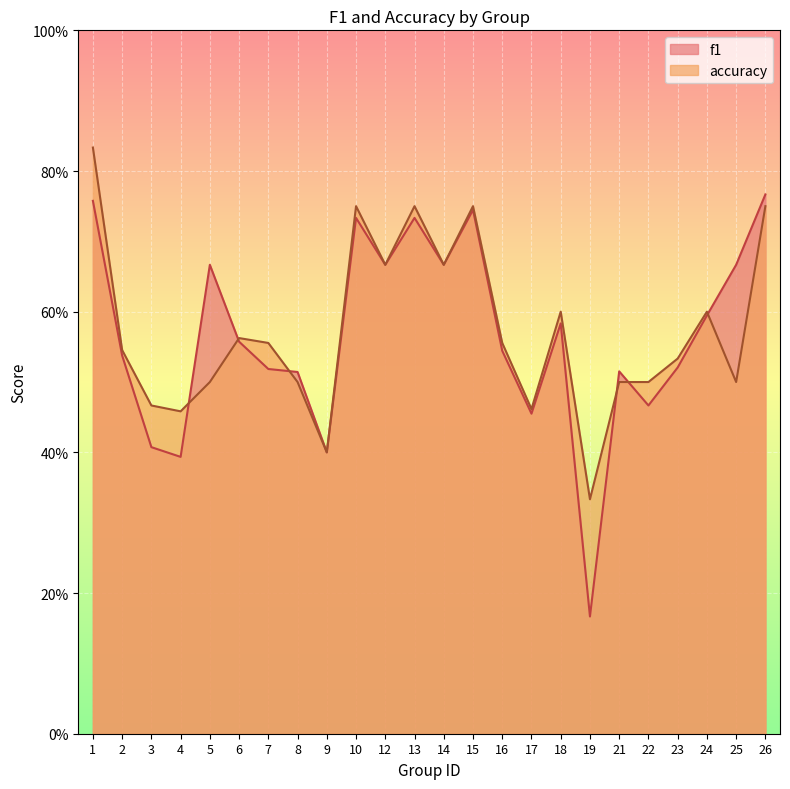

Where is the first local minimum for f1?

4